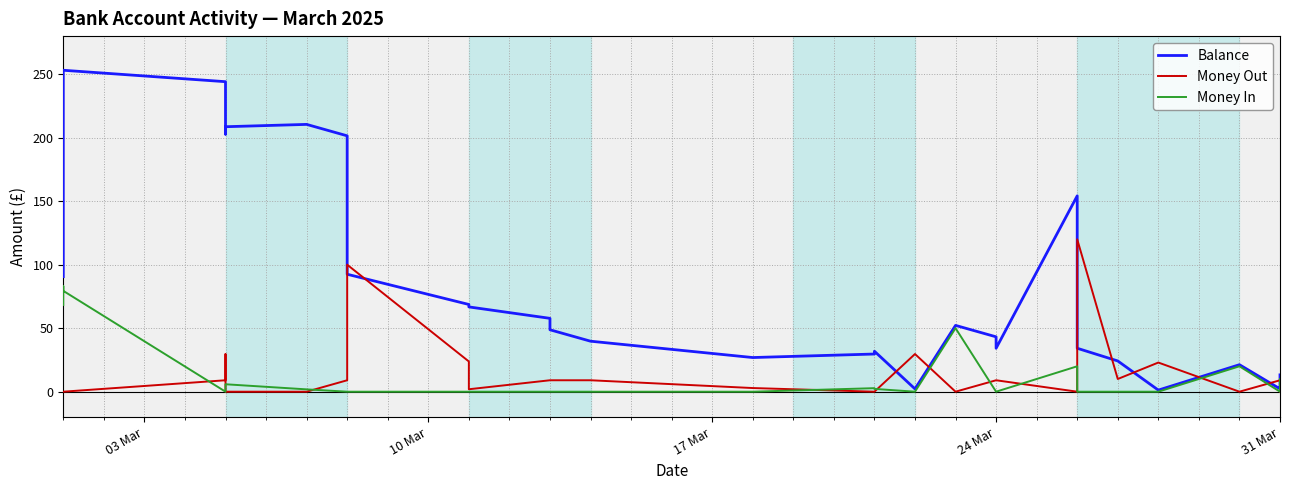

Reading right to left, transcribe all the data shown in this chart.

Balance: 13.2	3.2	2.2	21.2	1.2	24.2	34.2	154.2	34.2	43.2	52.2	2.2	31.9	29.7	26.9	39.8	48.8	57.8	66.8	68.7	92.5	192.5	201.5	210.5	208.7	202.8	205.5	235.1	244.1	253.1	173.7	90.6
Money Out: 0.0	9.0	9.0	0.0	22.9	10.0	120.0	0.0	9.0	9.0	0.0	29.7	0.0	0.0	2.9	9.0	9.0	9.0	1.9	23.8	100.0	9.0	9.0	0.0	0.0	2.7	29.6	9.0	9.0	0.0	0.0	0.0
Money In: 10.0	0.0	0.0	20.0	0.0	0.0	0.0	20.0	0.0	0.0	50.0	0.0	2.2	2.8	0.0	0.0	0.0	0.0	0.0	0.0	0.0	0.0	0.0	1.8	5.8	0.0	0.0	0.0	0.0	79.4	83.2	68.3